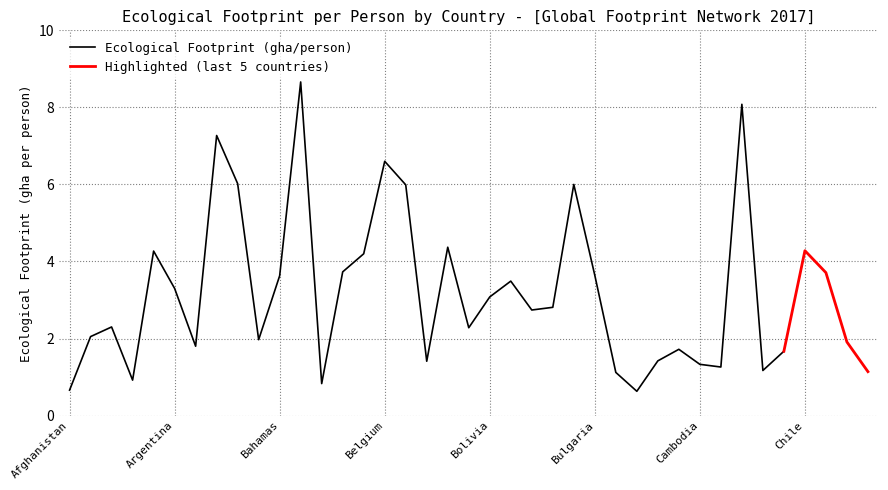

Between Canada and Bosnia and Herzegovina, which is larger?

Canada